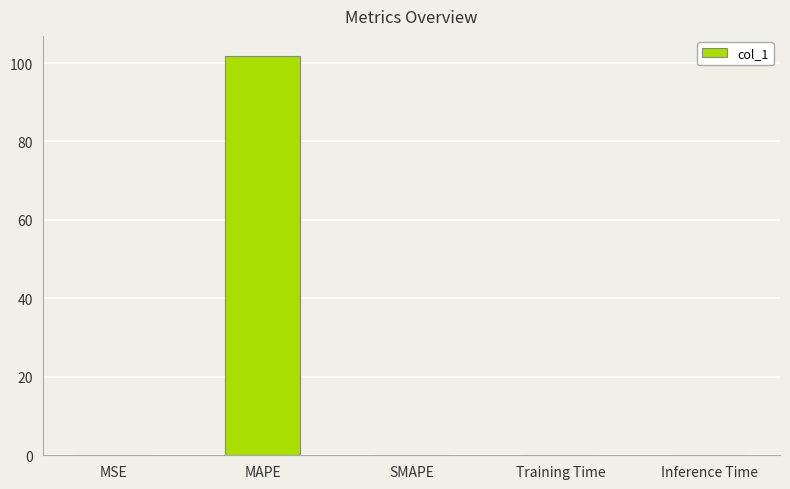

What is the sum of the values at MAPE and SMAPE?

101.8